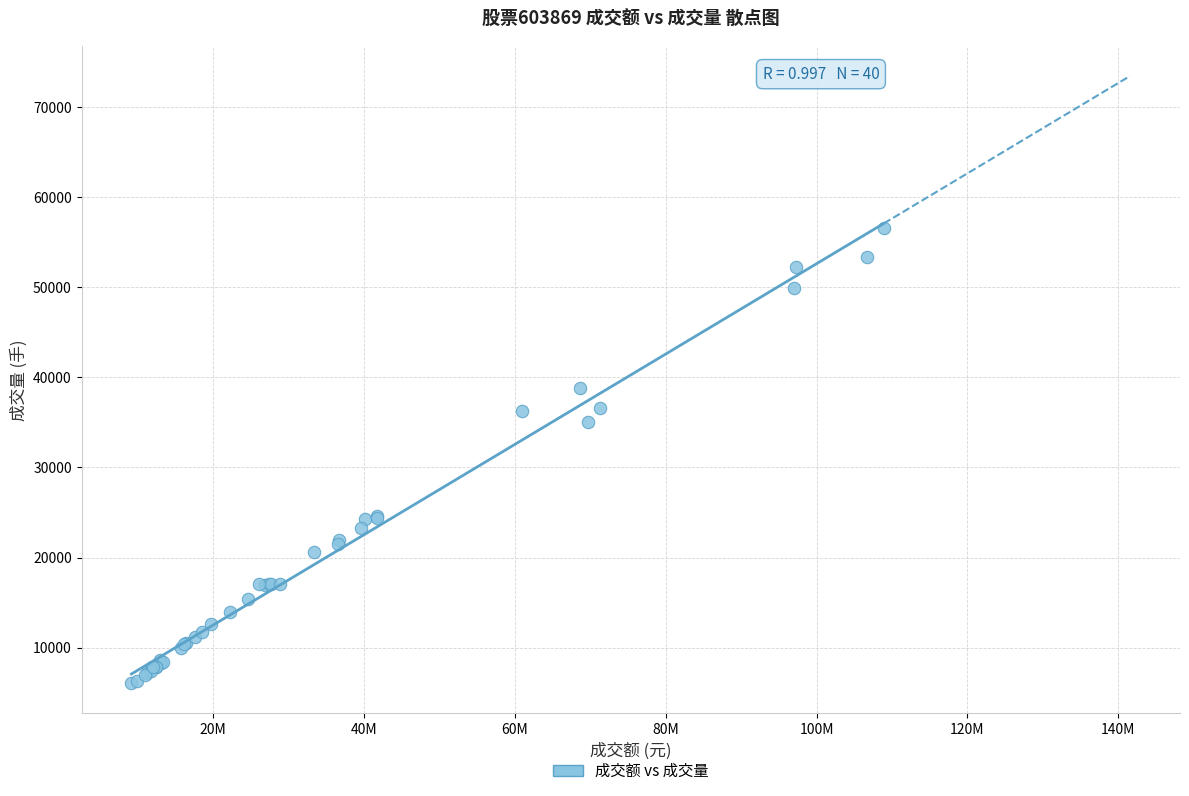

What Y value in the scatter plot is closest to 31292?

34992